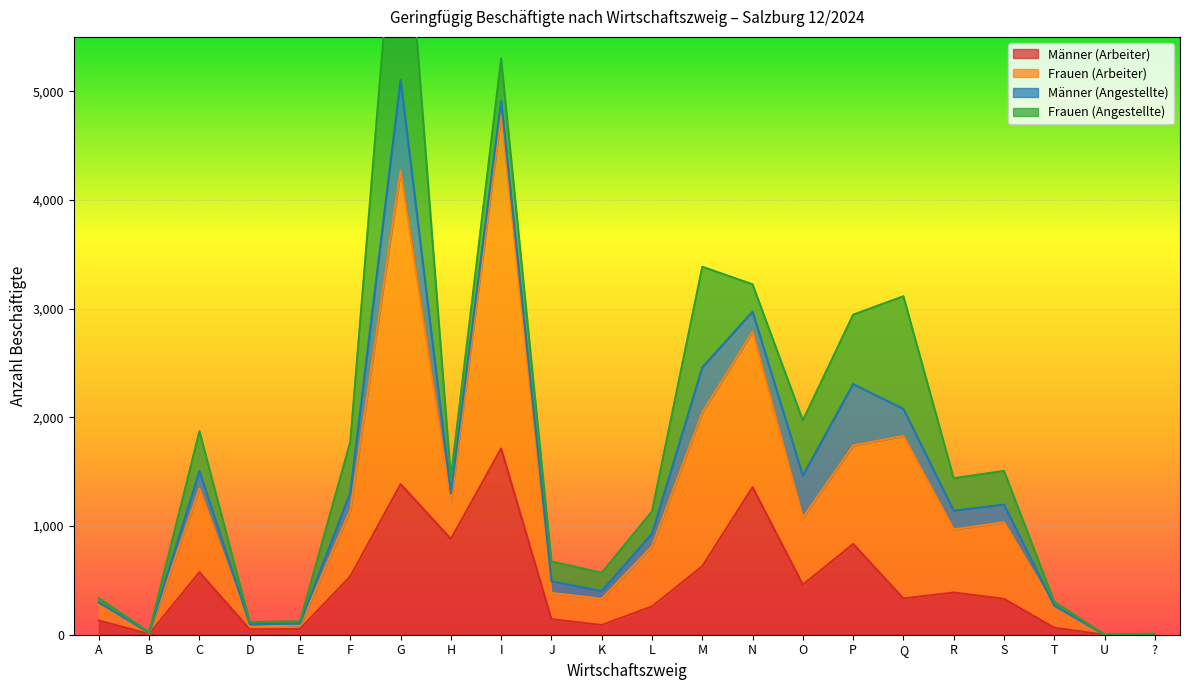

At which label is Männer (Arbeiter) closest to 856?

P